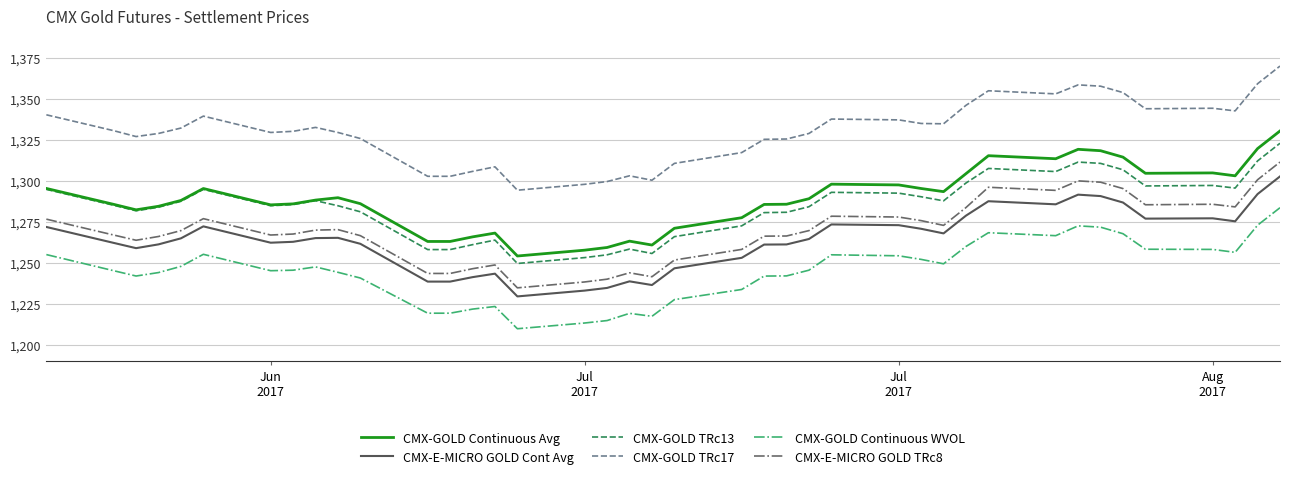

True or false: CMX-E-MICRO GOLD TRc8 and CMX-GOLD TRc13 intersect in this chart.

False